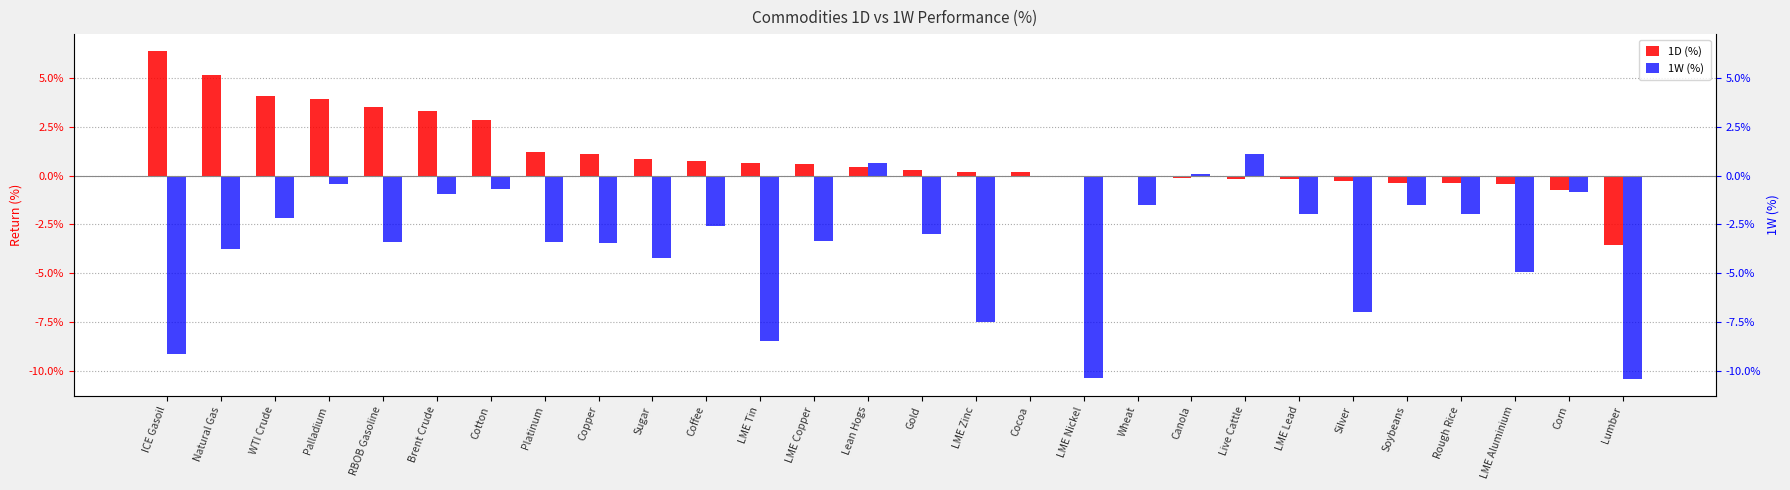

True or false: 1W (%) has a value of -0.0 at LME Aluminium.

True